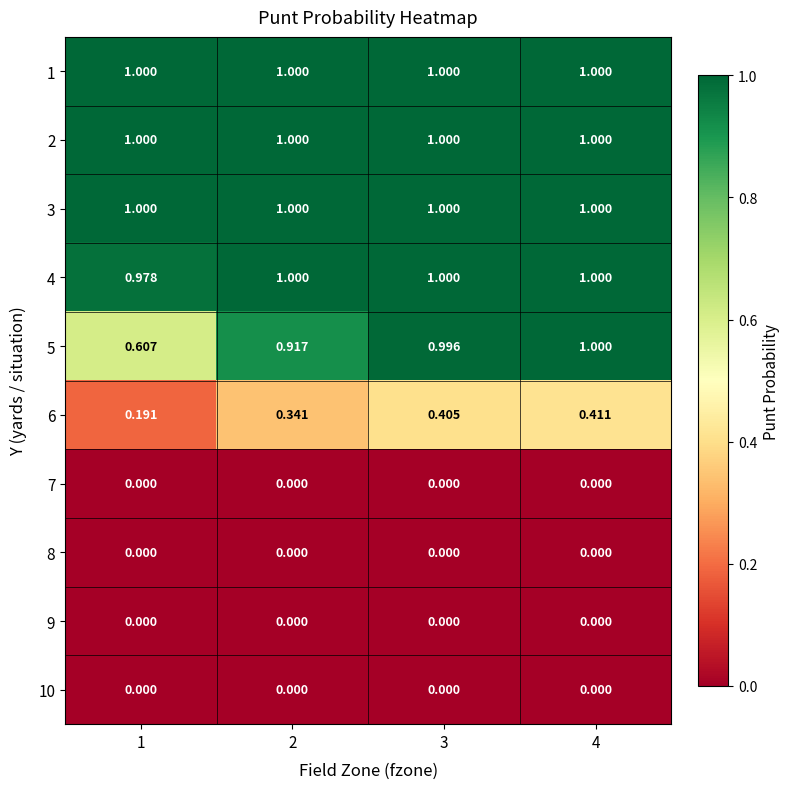

At which category does the chart reach its peak across all series?

1